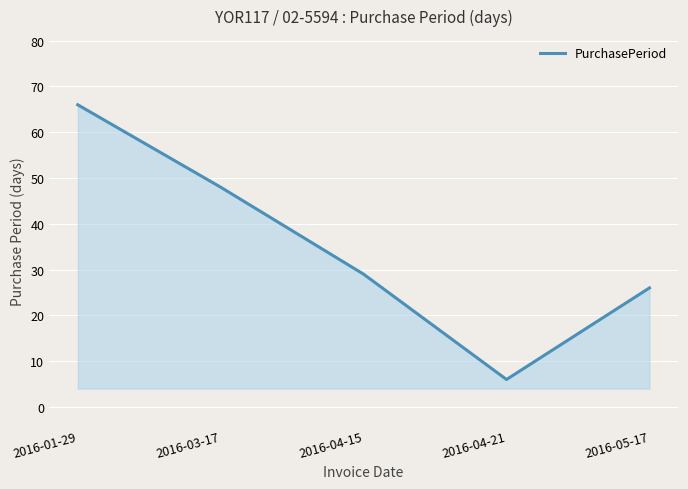

Rank the categories by value from lowest to highest.

2016-04-21, 2016-05-17, 2016-04-15, 2016-03-17, 2016-01-29